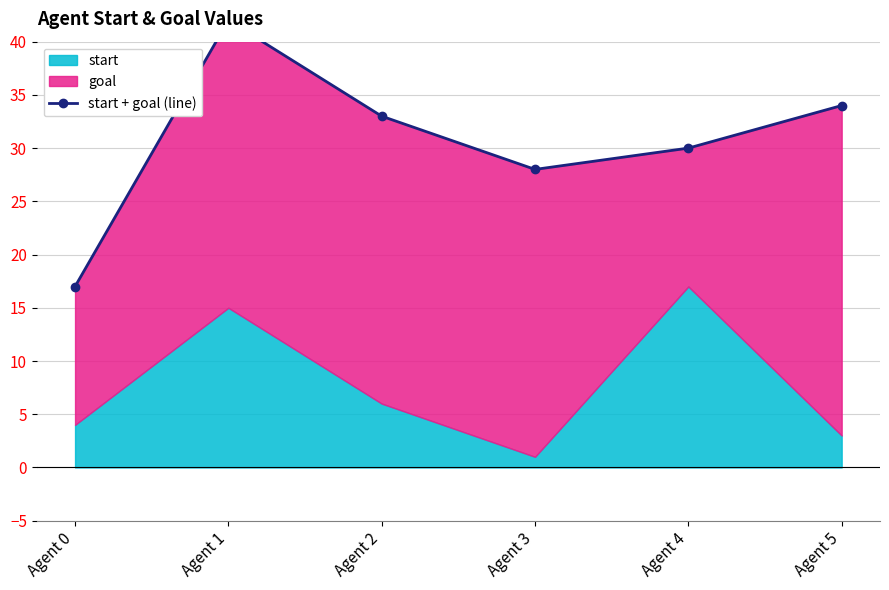

At which label is the value closest to 29?

Agent 3